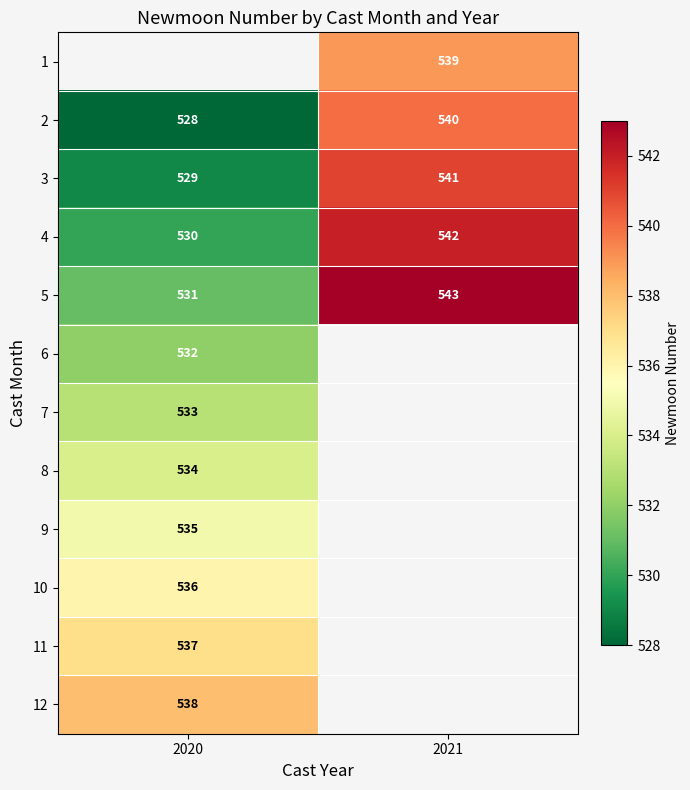

At which label is 2 closest to 534?

2020